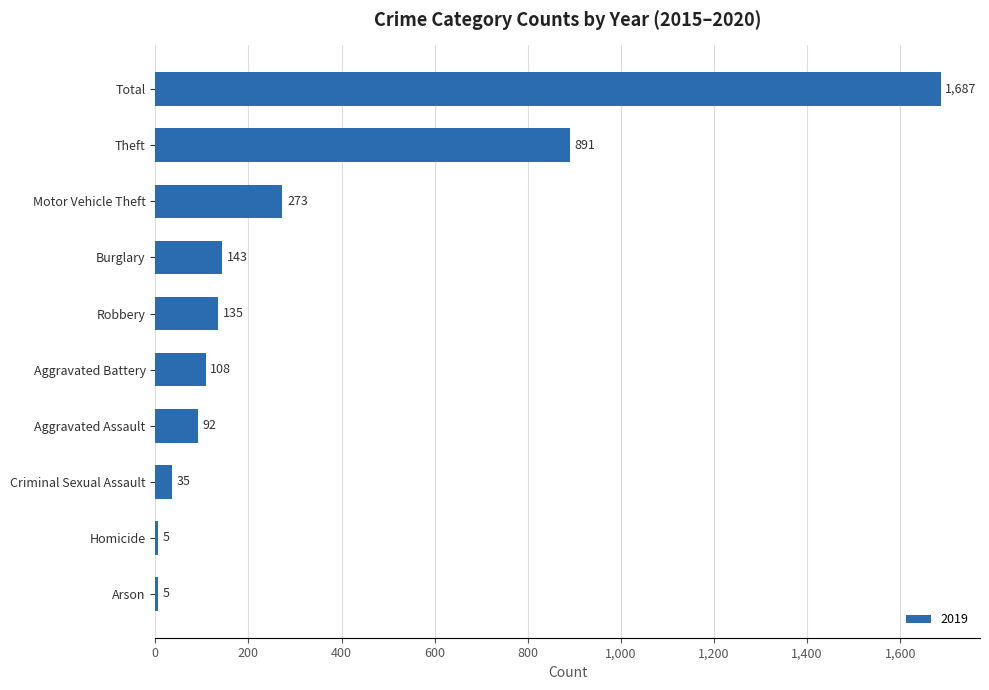

Is it true that the value at Robbery is 199?

False